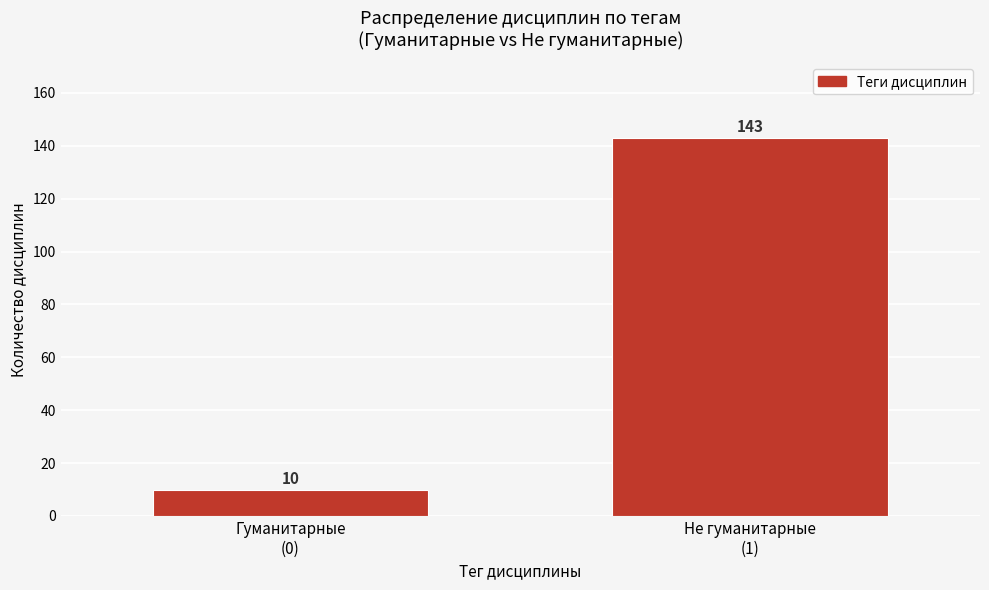

Reading left to right, list all the values displayed in this chart.

10	143